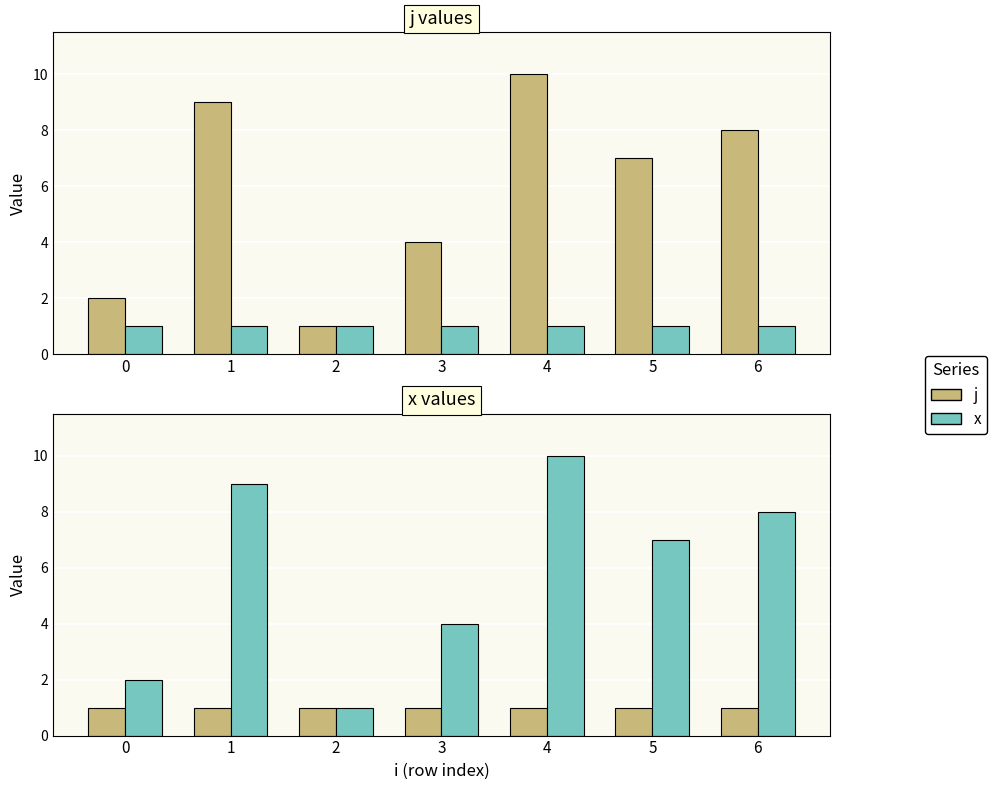

What is the lowest value of the x series?

1